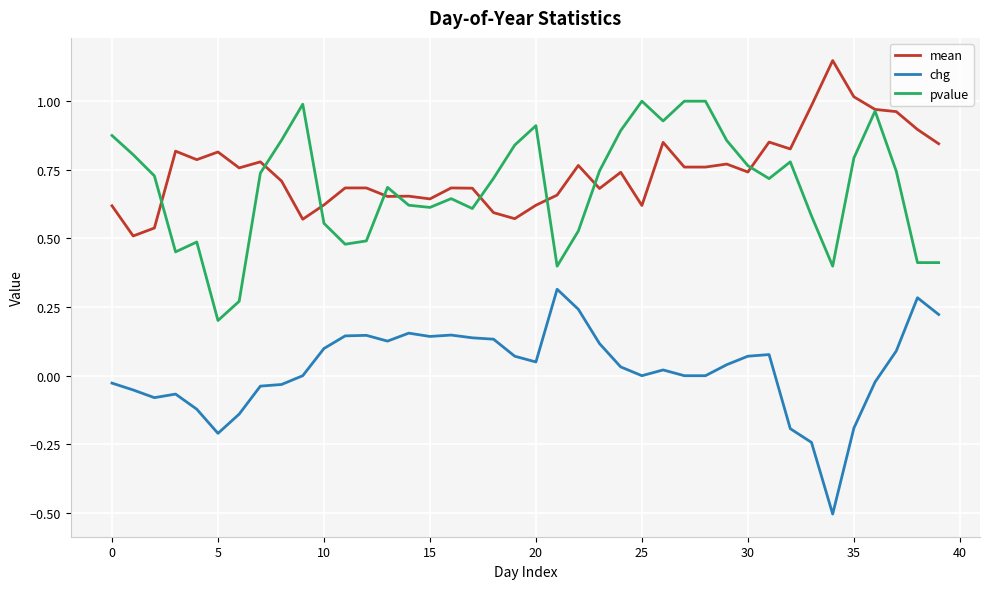

What is the minimum value shown in the chart?

-0.5